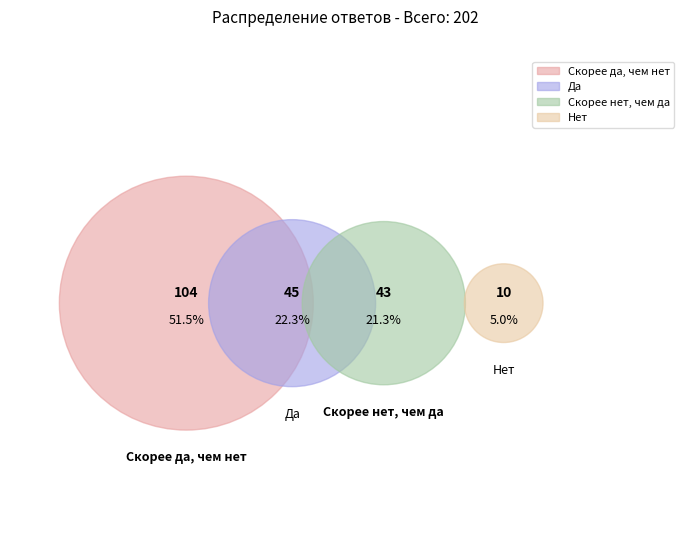

The Скорее да, чем нет slice represents 45% of the pie. True or false?

False